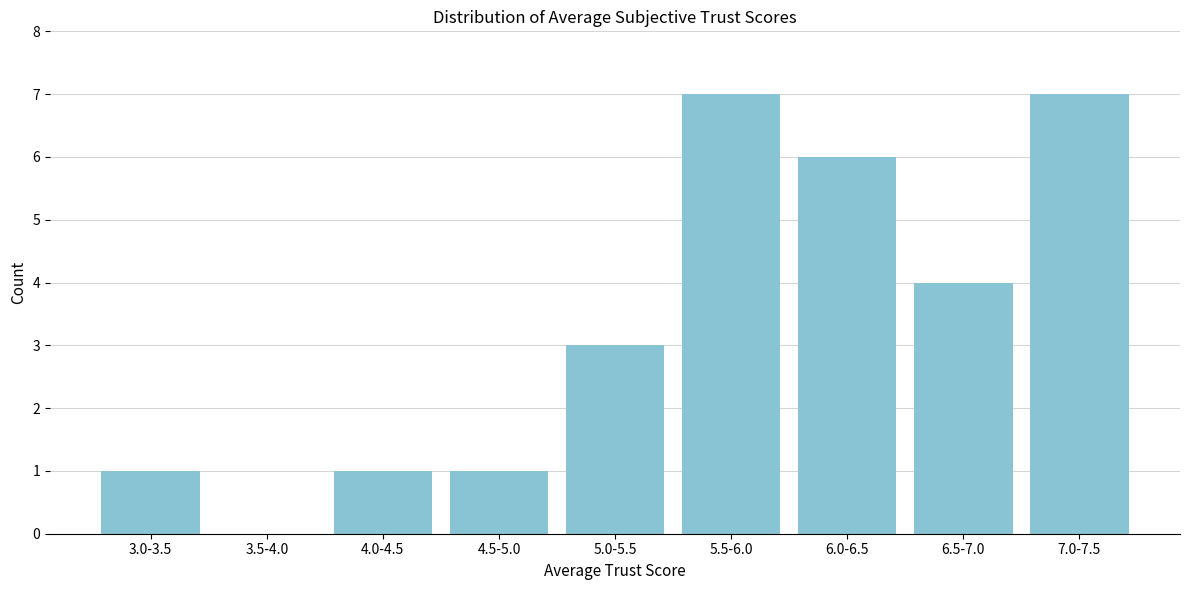

Reading left to right, what are all the values shown in this chart?

3.0-3.5=1	3.5-4.0=0	4.0-4.5=1	4.5-5.0=1	5.0-5.5=3	5.5-6.0=7	6.0-6.5=6	6.5-7.0=4	7.0-7.5=7